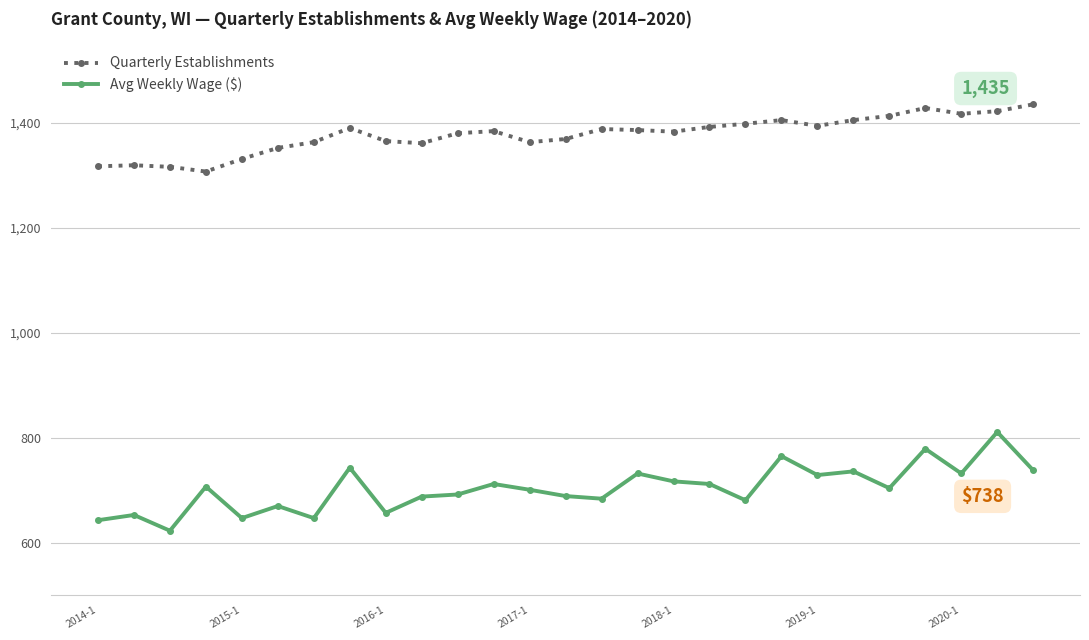

True or false: Avg Weekly Wage ($) has more than 1 points higher than both neighbors.

True